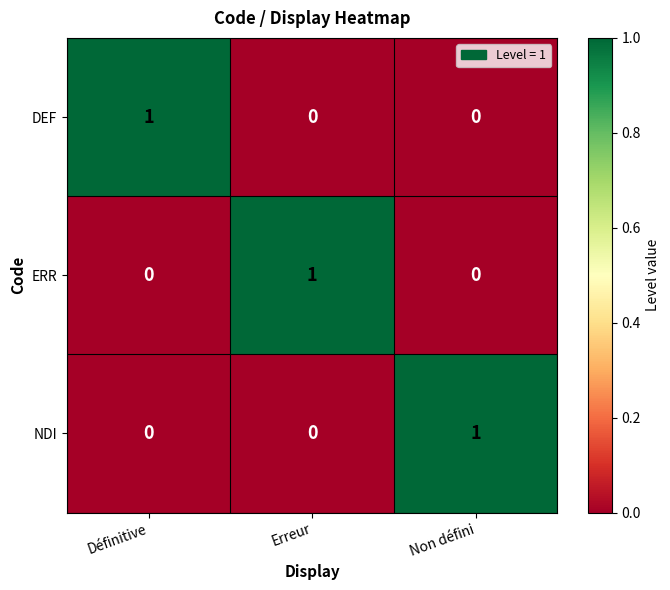

At how many categories does at least one series exceed 0?

3